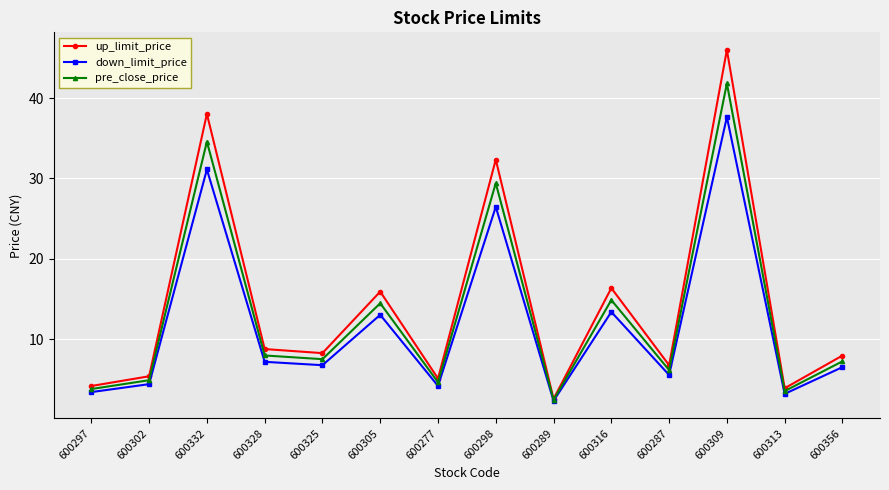

Read the up_limit_price value at 600313.

3.9